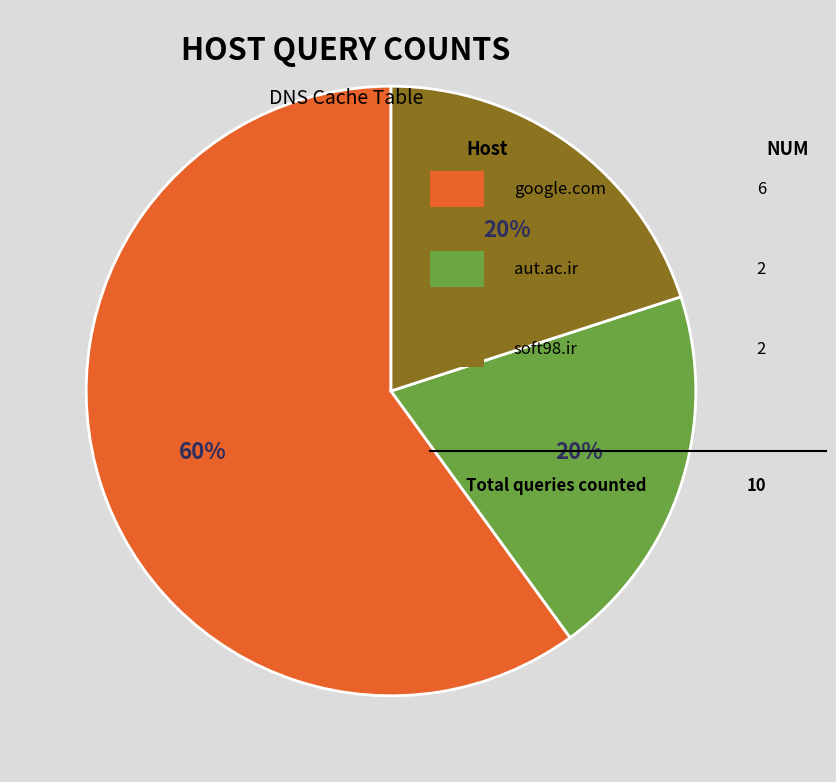

To the nearest percent, what is the average slice percentage?

33%